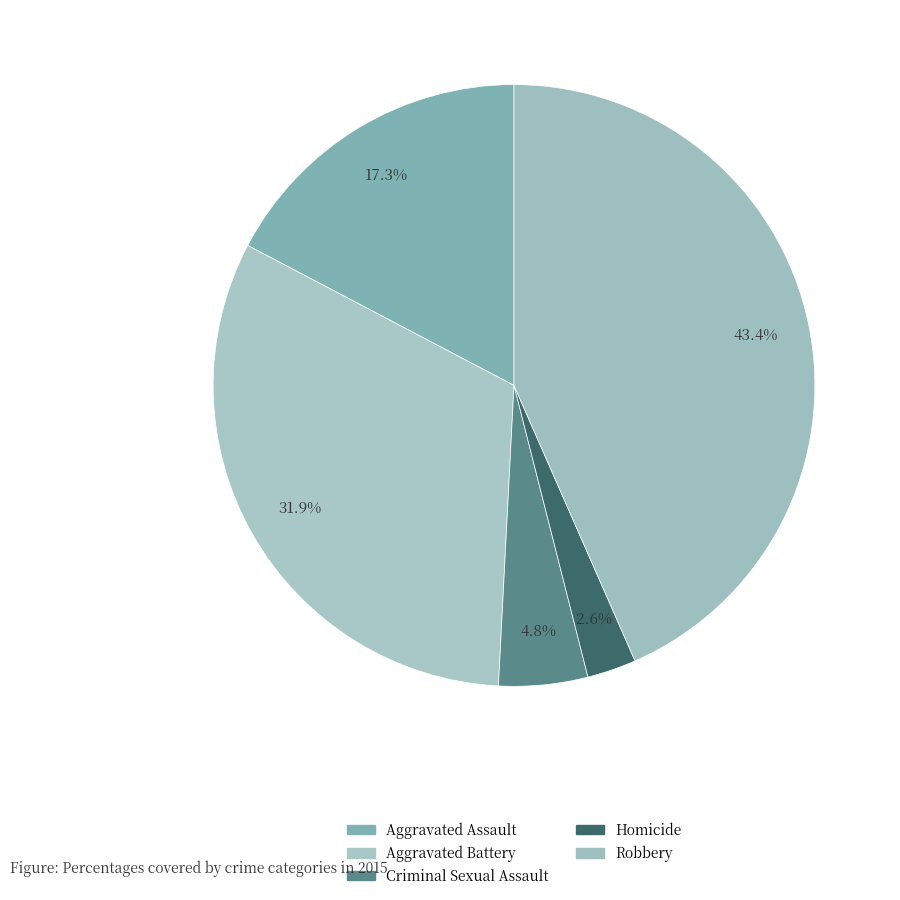

To the nearest percent, what is the average slice percentage?

20%